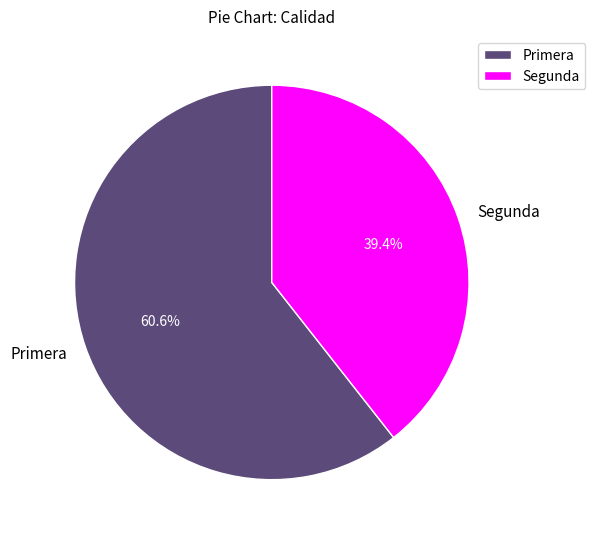

Is the sum of Segunda and Primera greater than half?

Yes